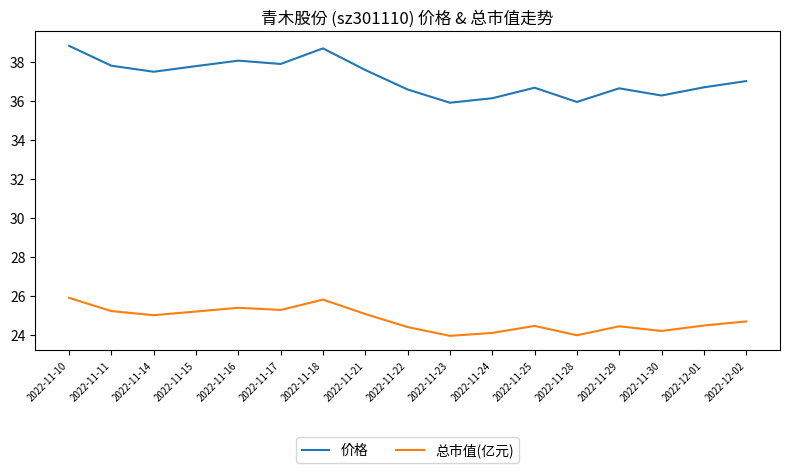

What is the total value across all series at 2022-11-28?

59.9